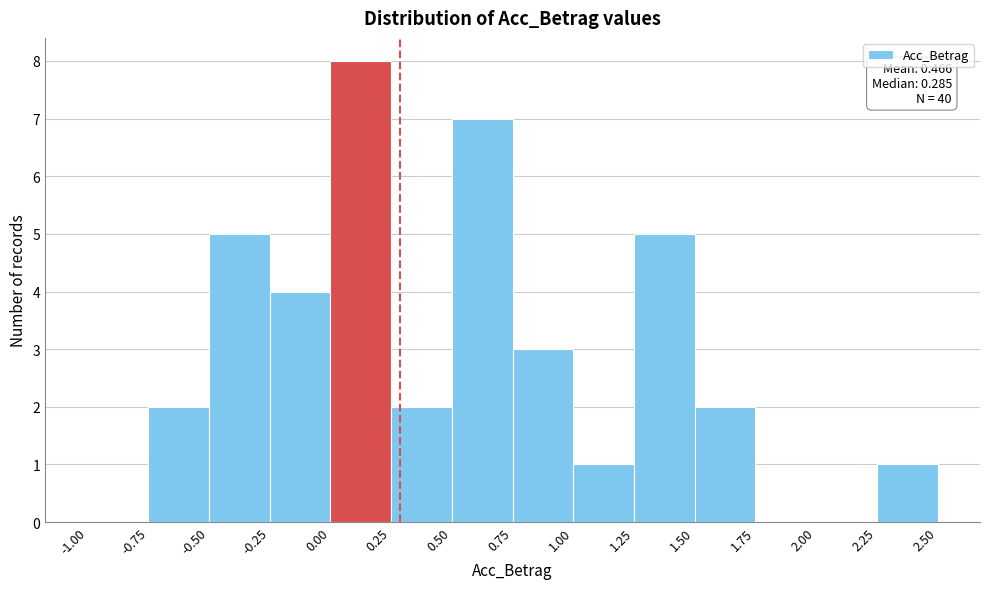

Over which range of the x-axis is the bar tallest?

0.00 to 0.25